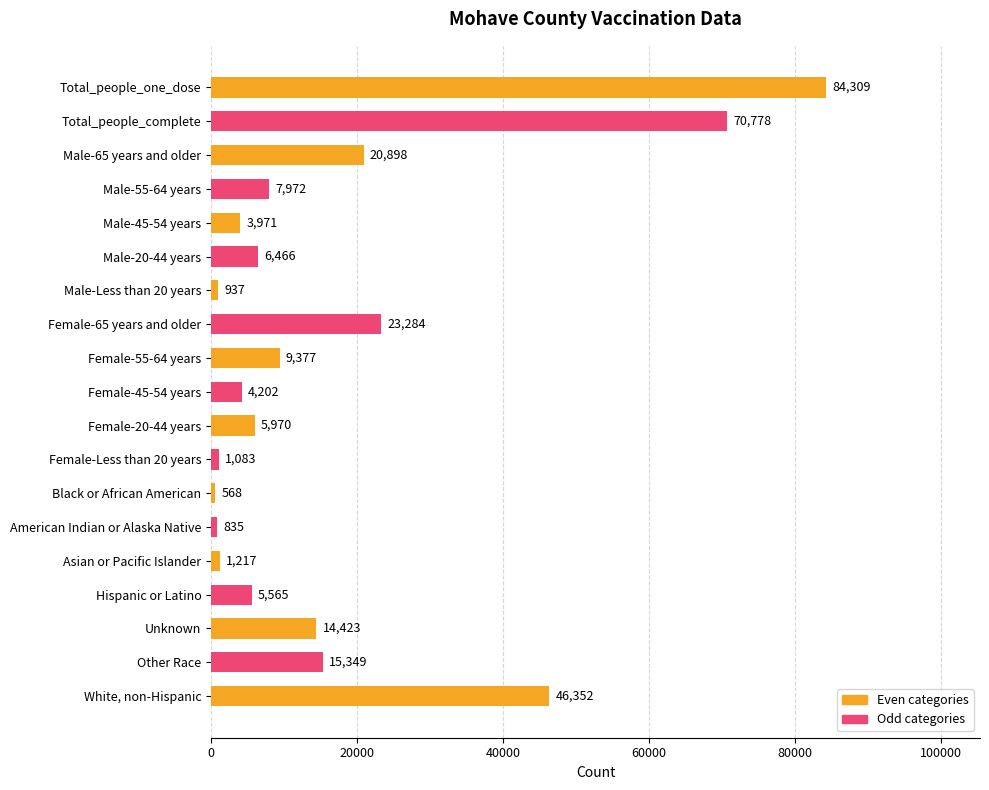

Reading top to bottom, list all the values displayed in this chart.

84309	70778	20898	7972	3971	6466	937	23284	9377	4202	5970	1083	568	835	1217	5565	14423	15349	46352